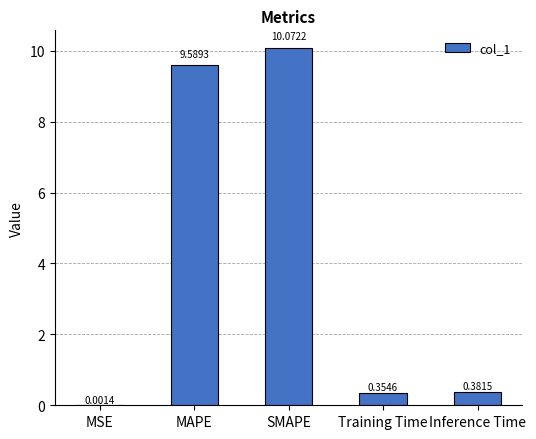

Where is the data nearest to the value 5?

MAPE